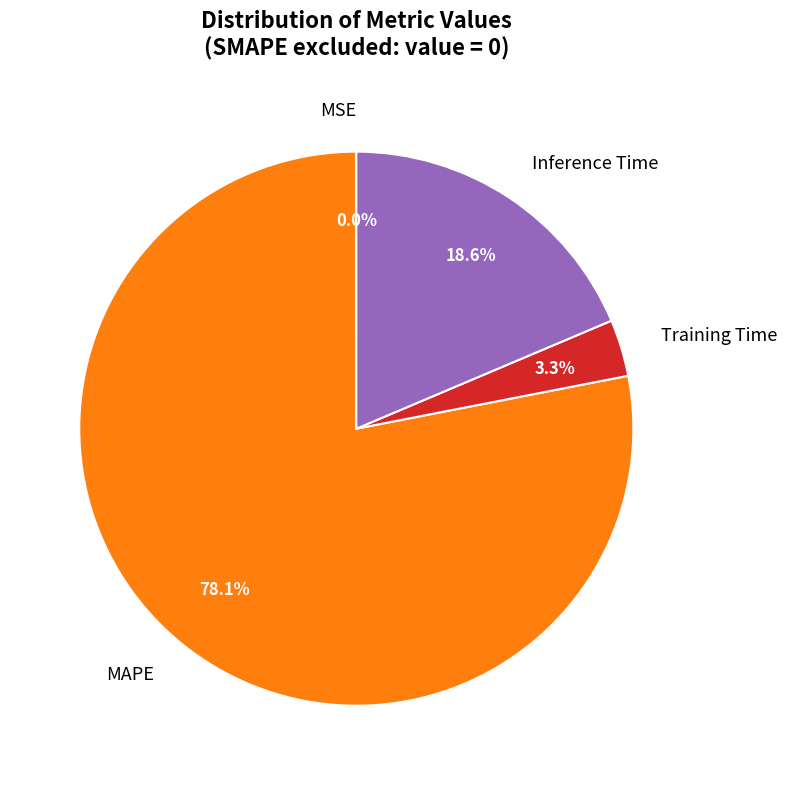

The Inference Time slice represents 19% of the pie. True or false?

True